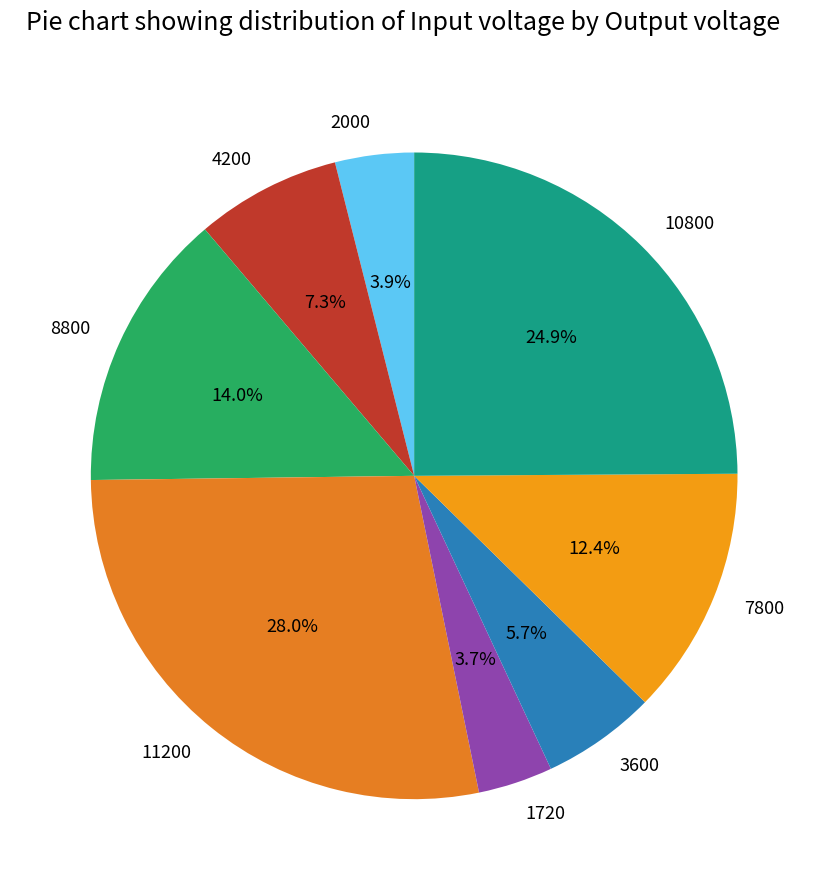

Which category has the biggest portion of the pie?

11200